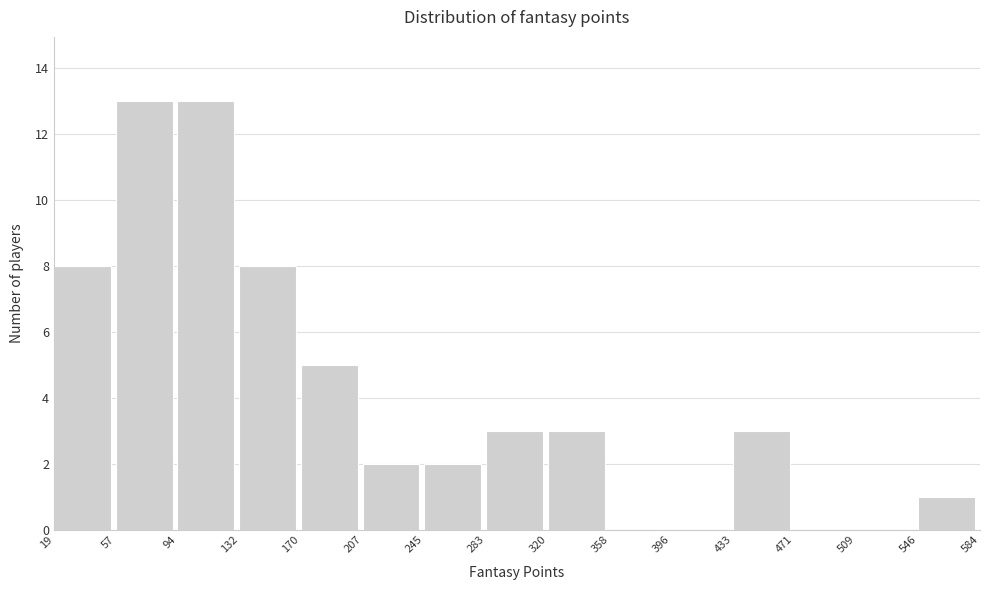

Reading left to right, transcribe this chart: for each bar, give the range it covers on the x-axis and its height. The values are not printed on the chart, so give them approximately, as read against the axis.

19 to 57: 8
57 to 94: 13
94 to 132: 13
132 to 170: 8
170 to 207: 5
207 to 245: 2
245 to 283: 2
283 to 320: 3
320 to 358: 3
358 to 396: 0
396 to 433: 0
433 to 471: 3
471 to 509: 0
509 to 546: 0
546 to 584: 1